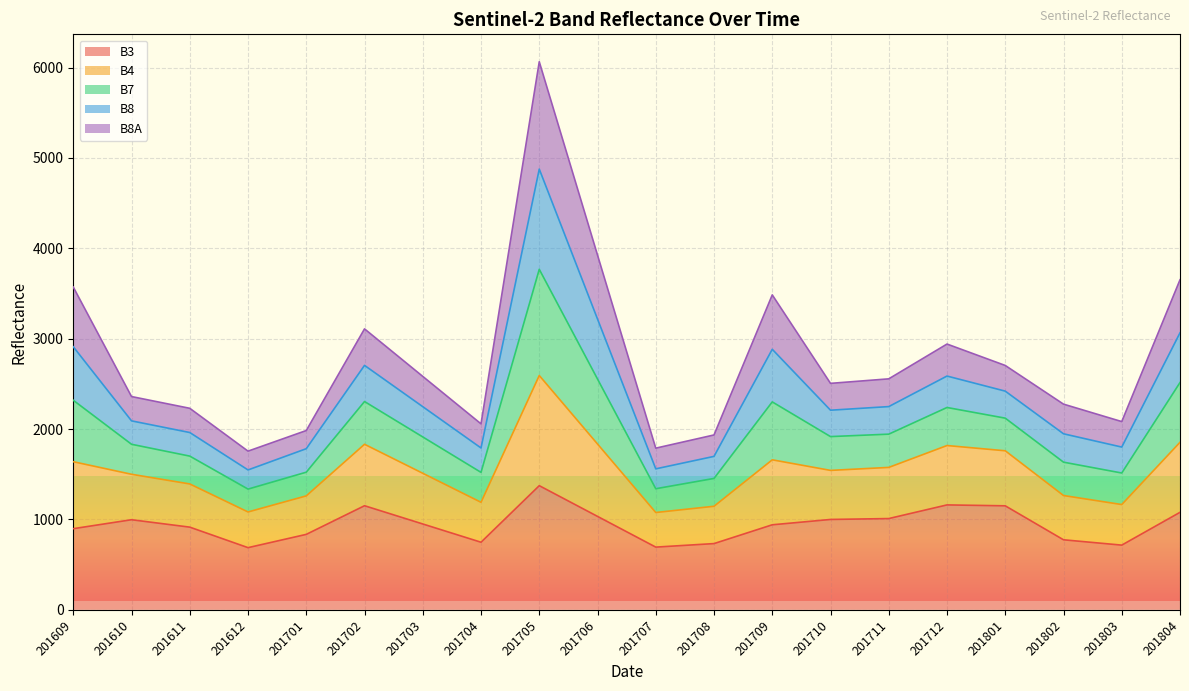

True or false: B4 has a value of 1013 at 201703.

False